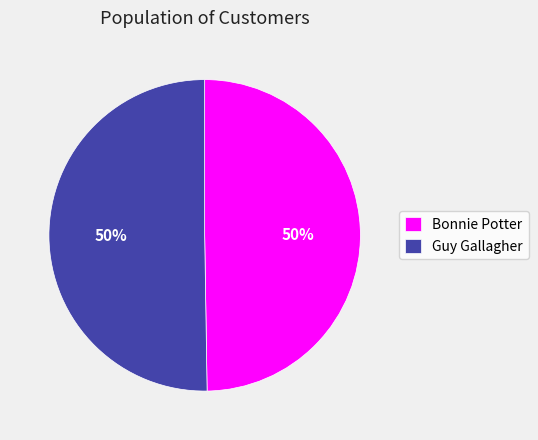

What percentage is the Guy Gallagher slice, to the nearest percent?

50%